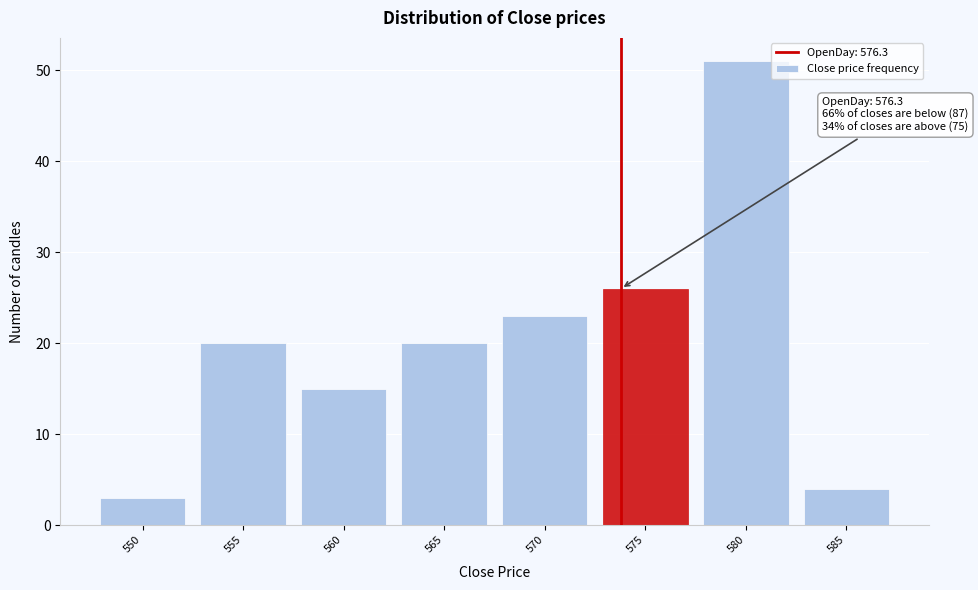

Reading left to right, list all the values displayed in this chart.

550=3	555=20	560=15	565=20	570=23	575=26	580=51	585=4